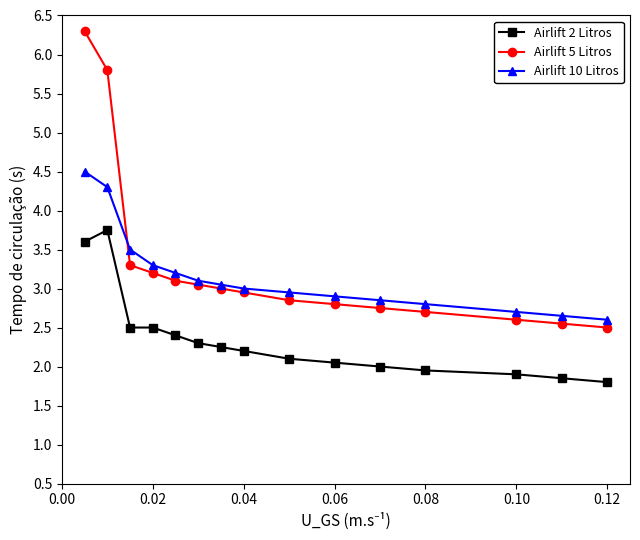

What is the greatest value displayed?

6.3